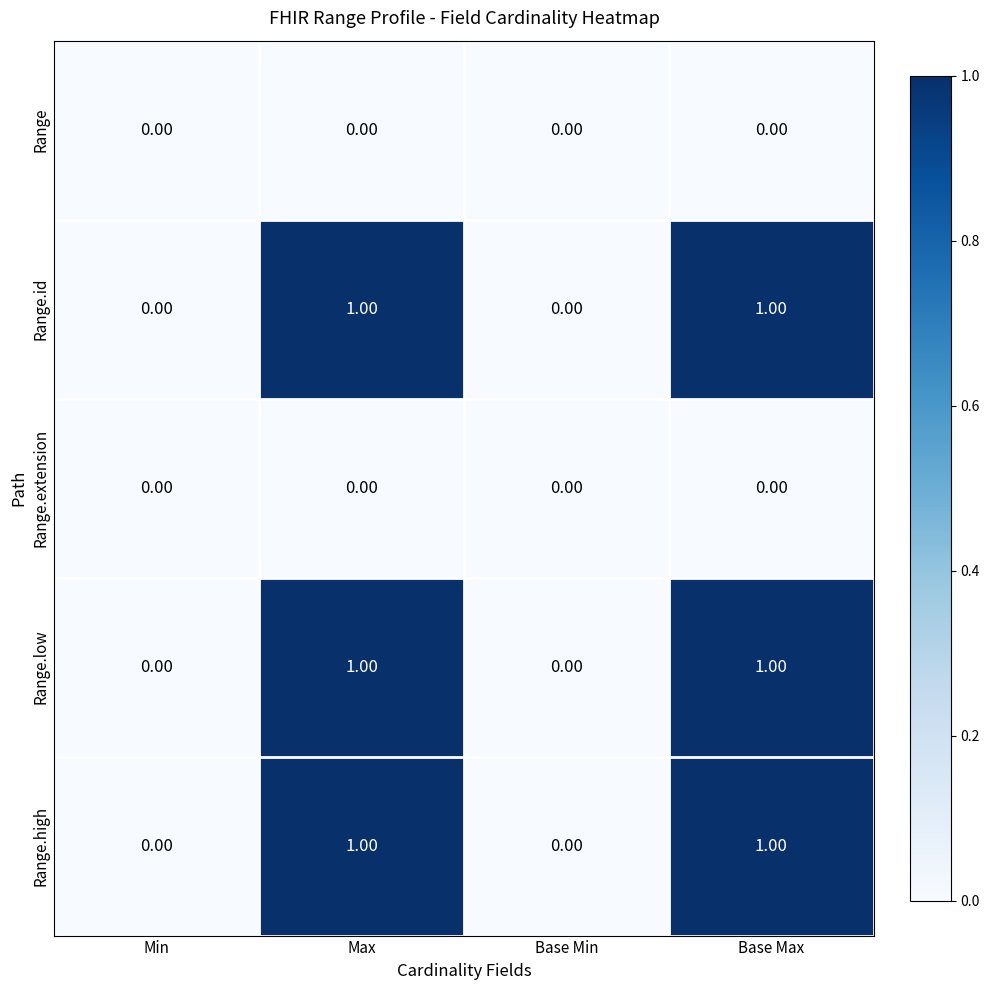

Is the value of Range.high at Max greater than the value of Range.low at Min?

Yes